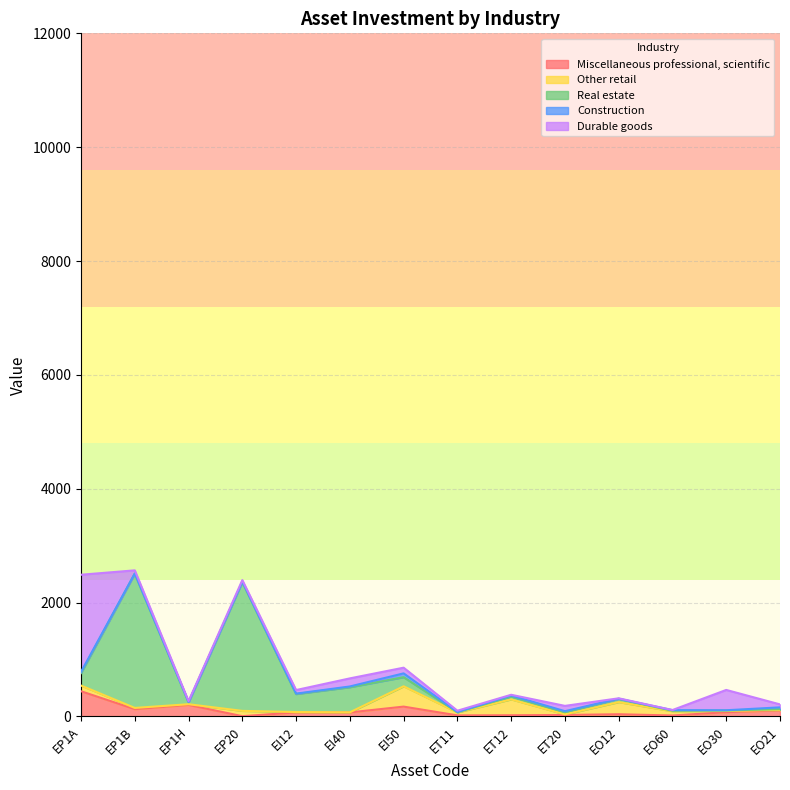

At which label is Durable goods closest to 854?

EO30